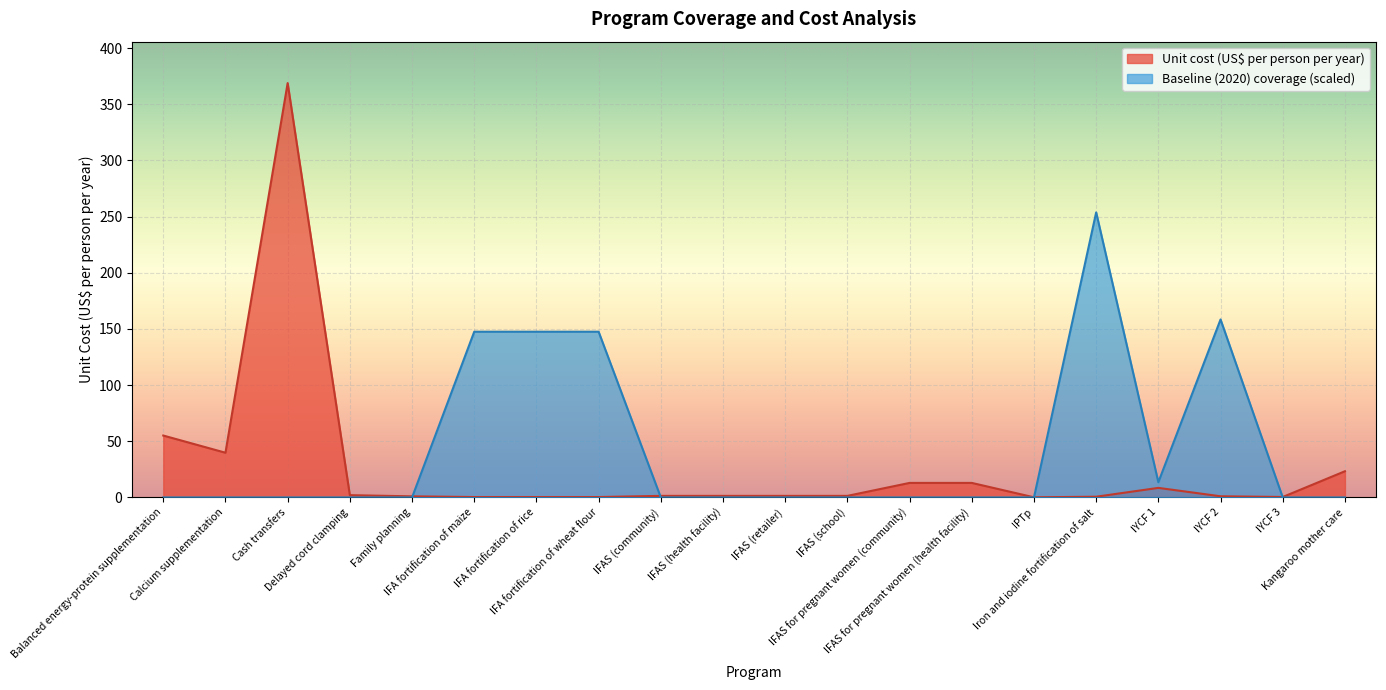

Which series ends up on top after the final intersection of baseline and unit_cost?

unit_cost